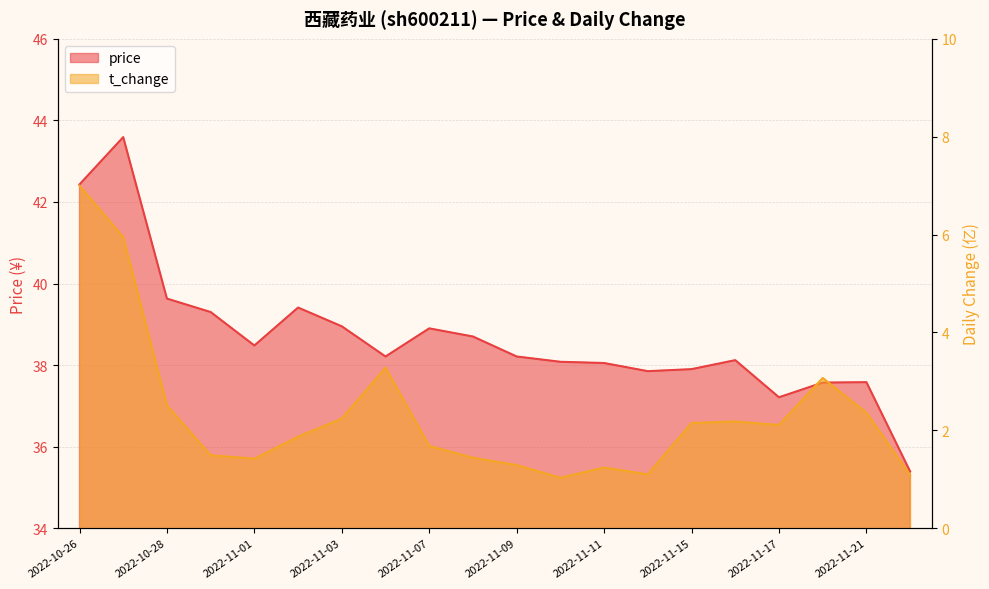

What is the value of the price point at the 13th from the left?

38.0